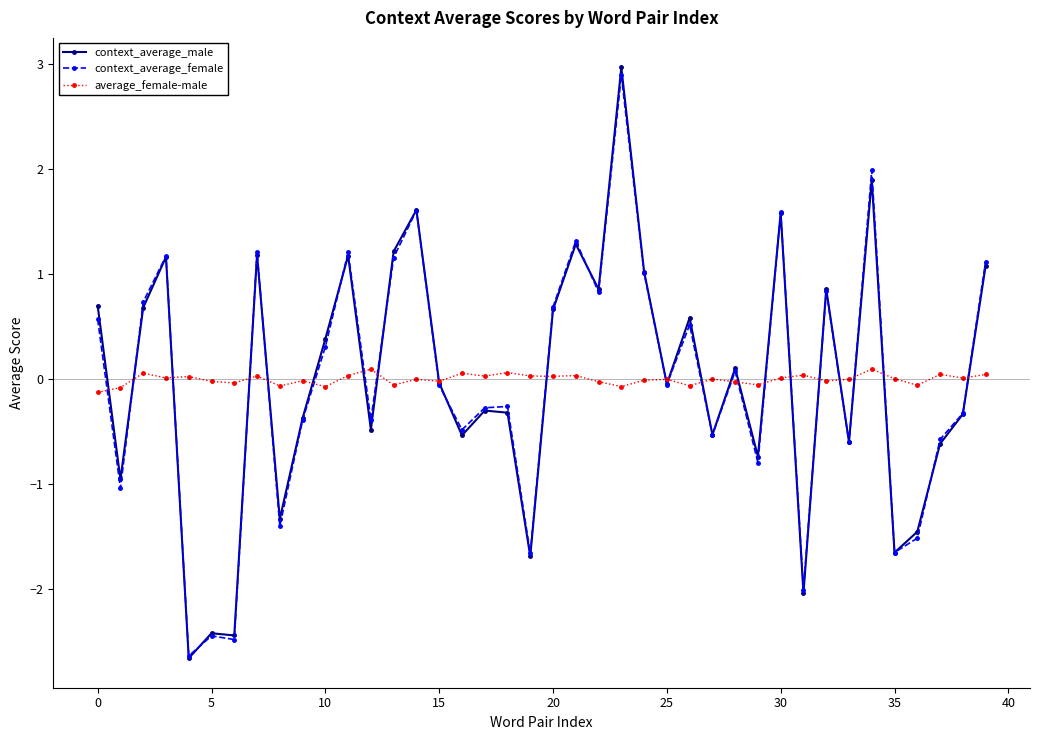

Does the chart display data point markers on the line(s)?

Yes